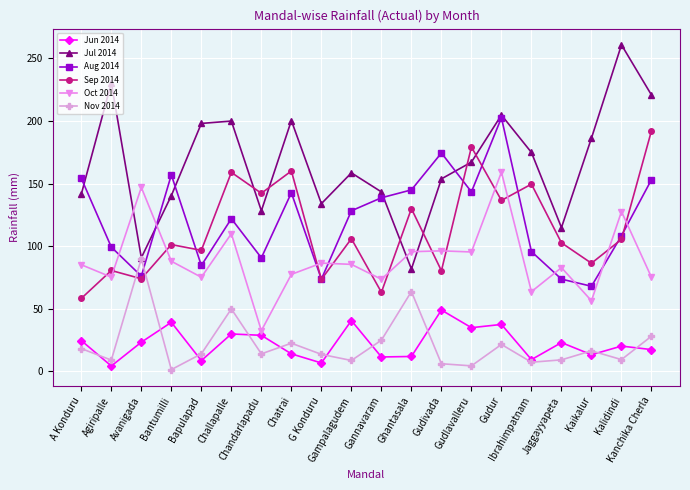

Does the chart have visible grid lines?

Yes